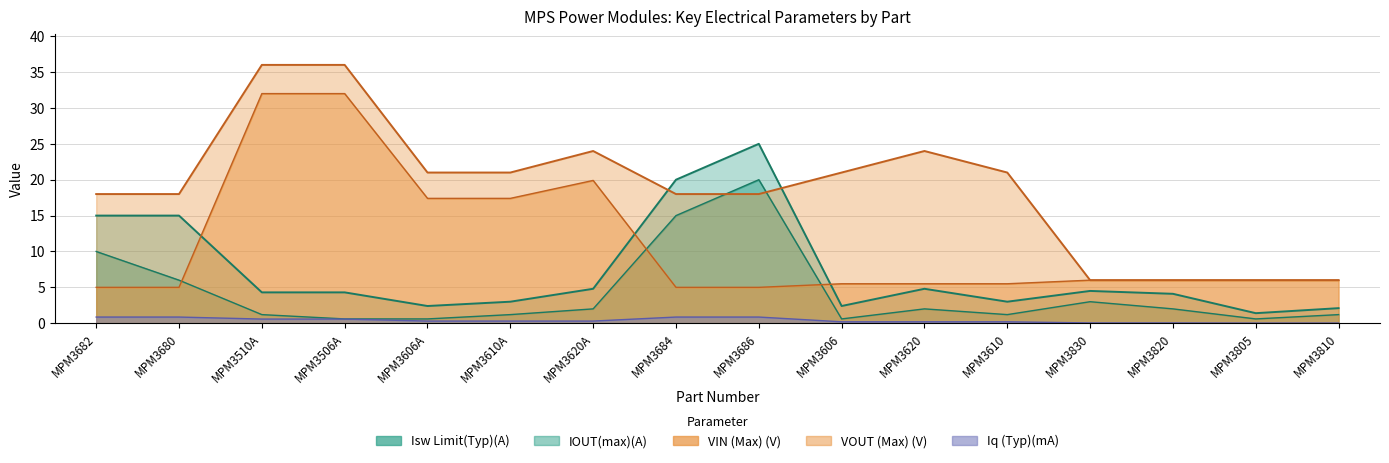

List the labels in order of Isw Limit(Typ)(A) value, largest first.

MPM3686, MPM3684, MPM3682, MPM3680, MPM3620A, MPM3620, MPM3830, MPM3510A, MPM3506A, MPM3820, MPM3610A, MPM3610, MPM3606A, MPM3606, MPM3810, MPM3805